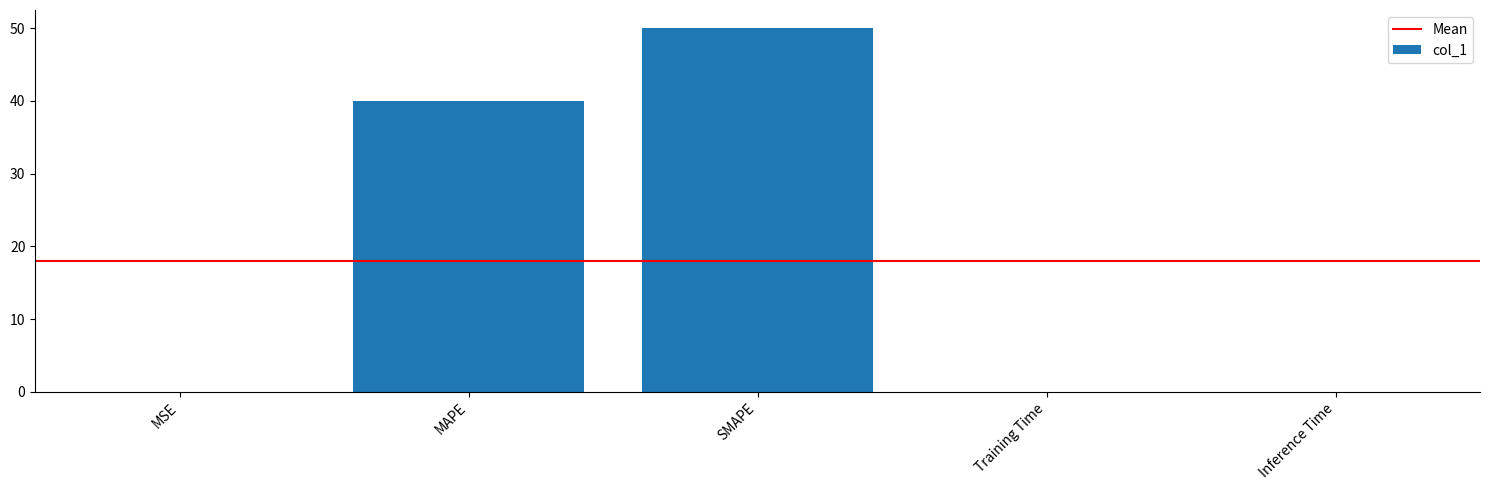

What is the change in value from SMAPE to Inference Time?

-50.0